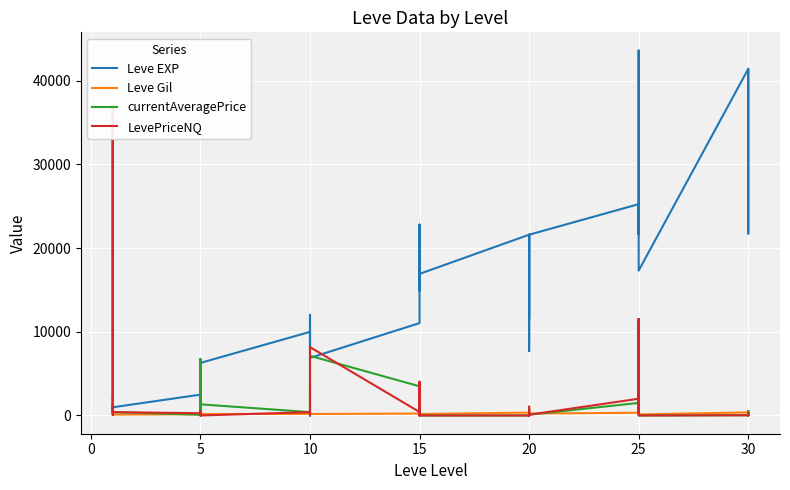

Which series has the largest range (max minus min)?

Leve EXP